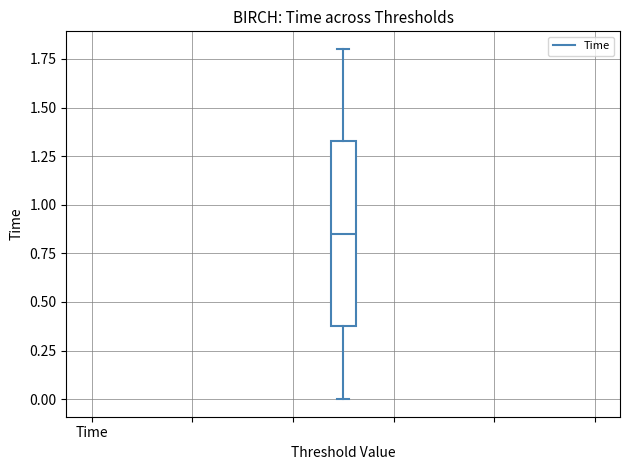

Read this box plot against the y-axis: the position of the median line, the range covered by the box, and the ends of both whiskers. The values are not printed on the chart, so give them approximately, as read against the axis.

median 0.85, box 0.40 to 1.35, whiskers 0.00 to 1.80